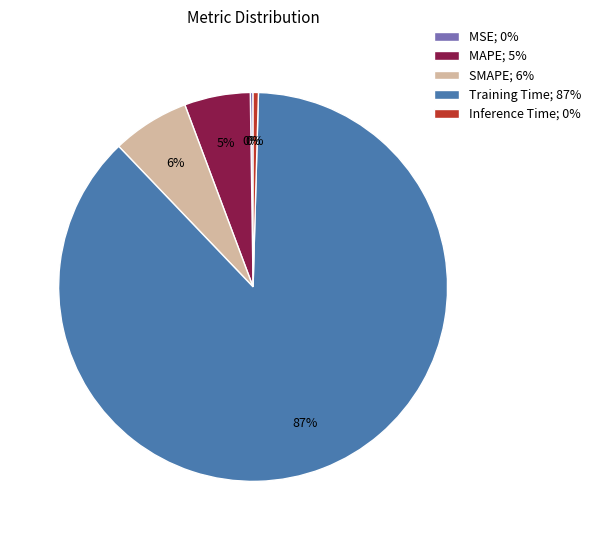

Do SMAPE; 6% and MAPE; 5% together represent more than half of the pie?

No